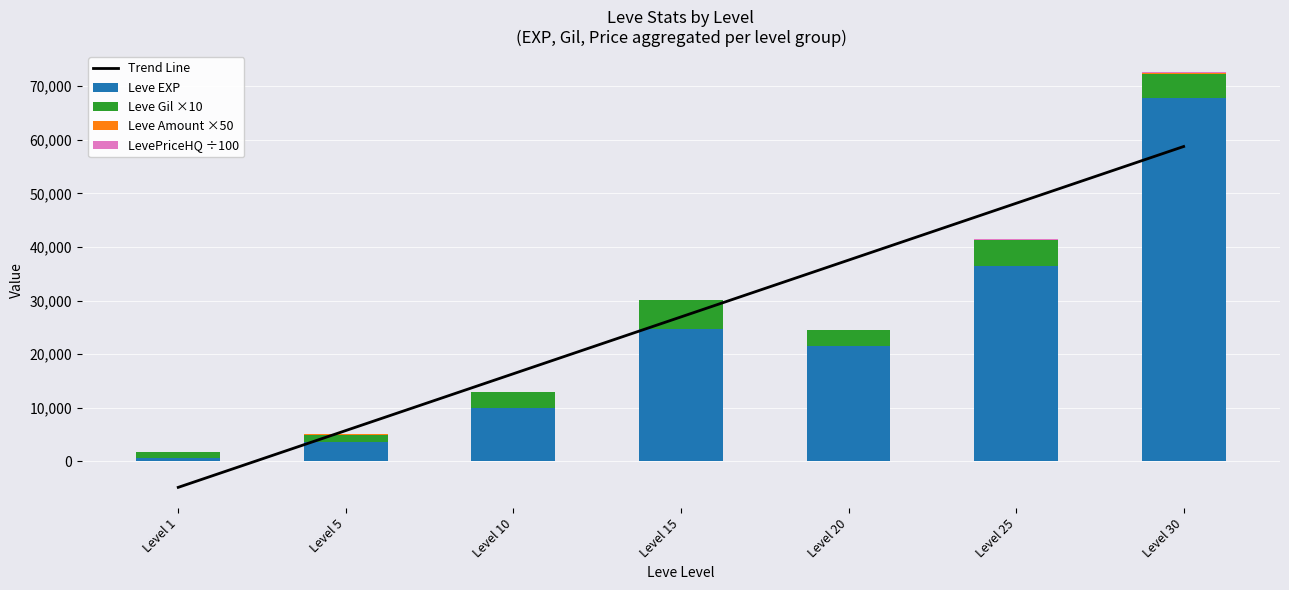

How many values in the LevePriceHQ ÷100 series are below 24?

3